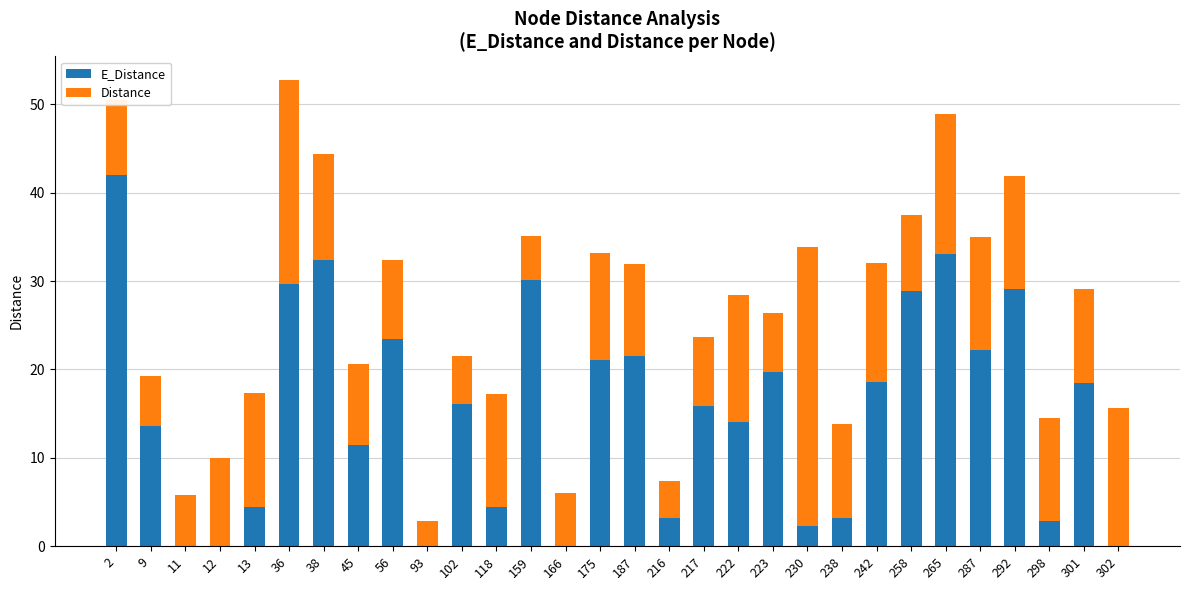

At which category is the sum across all series the highest?

36